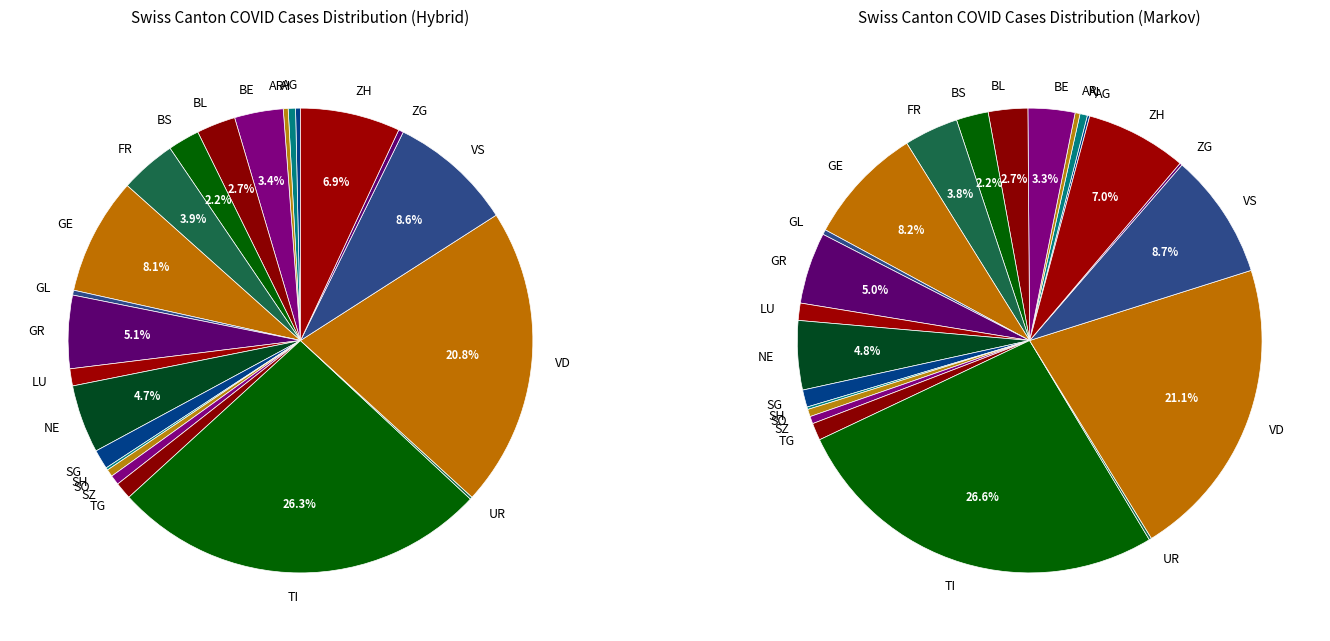

Does UR account for over 50% of the chart?

No